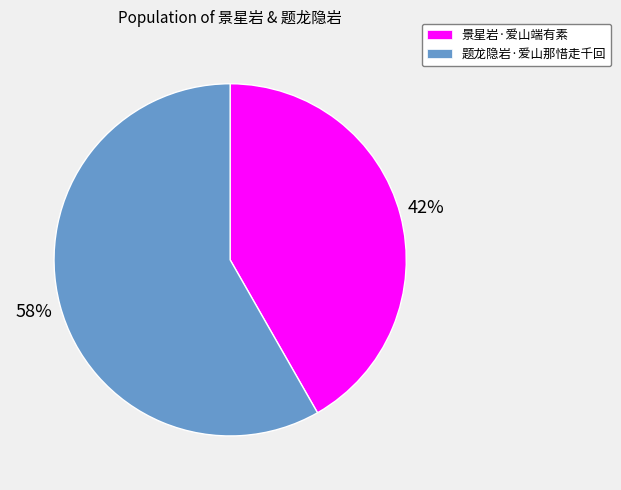

To the nearest percent, what is the average slice percentage?

50%